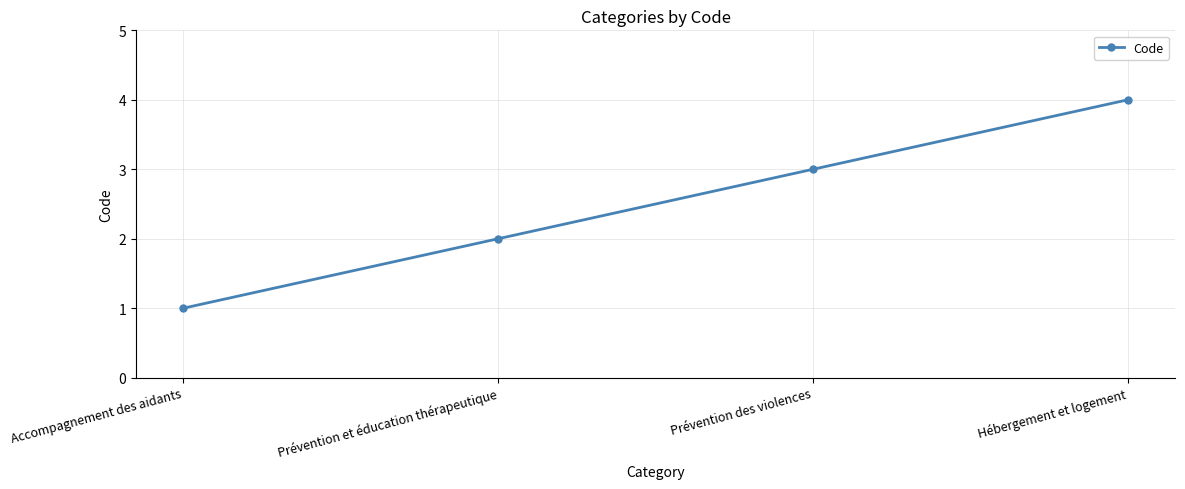

Rank the categories by value from highest to lowest.

Hébergement et logement, Prévention des violences, Prévention et éducation thérapeutique, Accompagnement des aidants